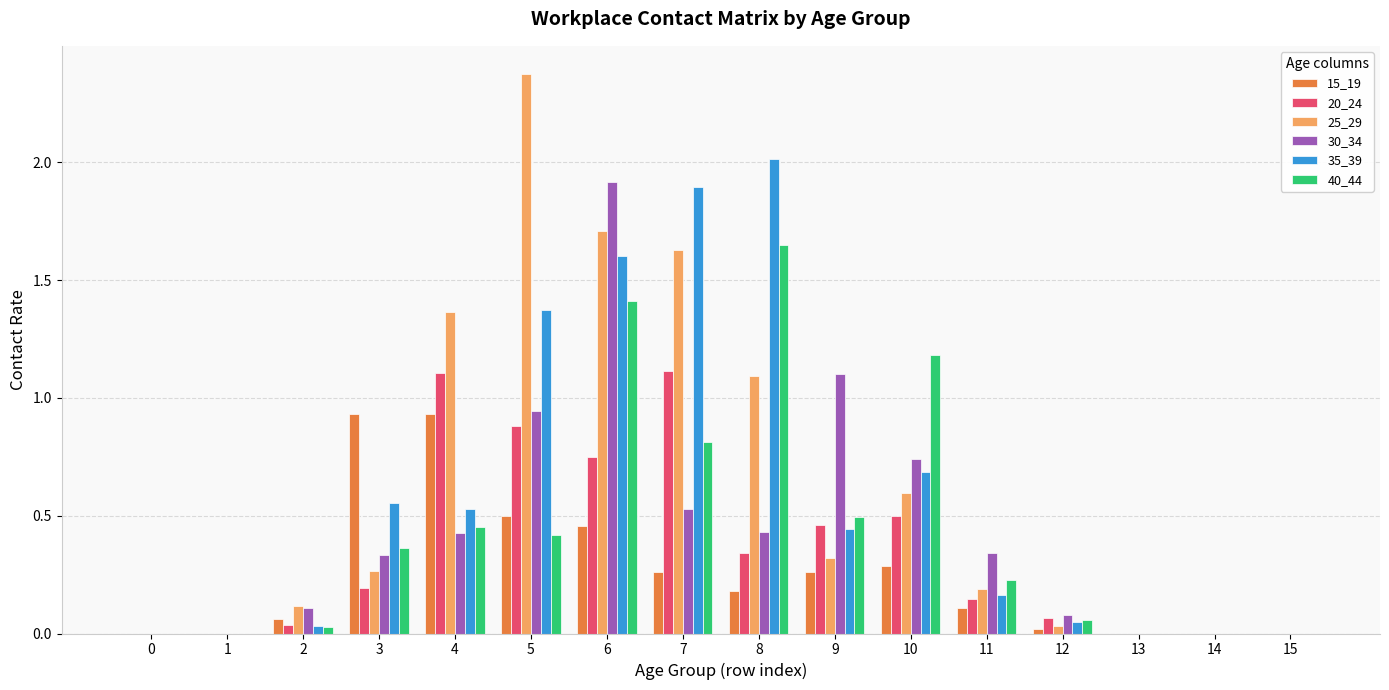

Is the value of 15_19 at 4 greater than the value of 40_44 at 11?

Yes